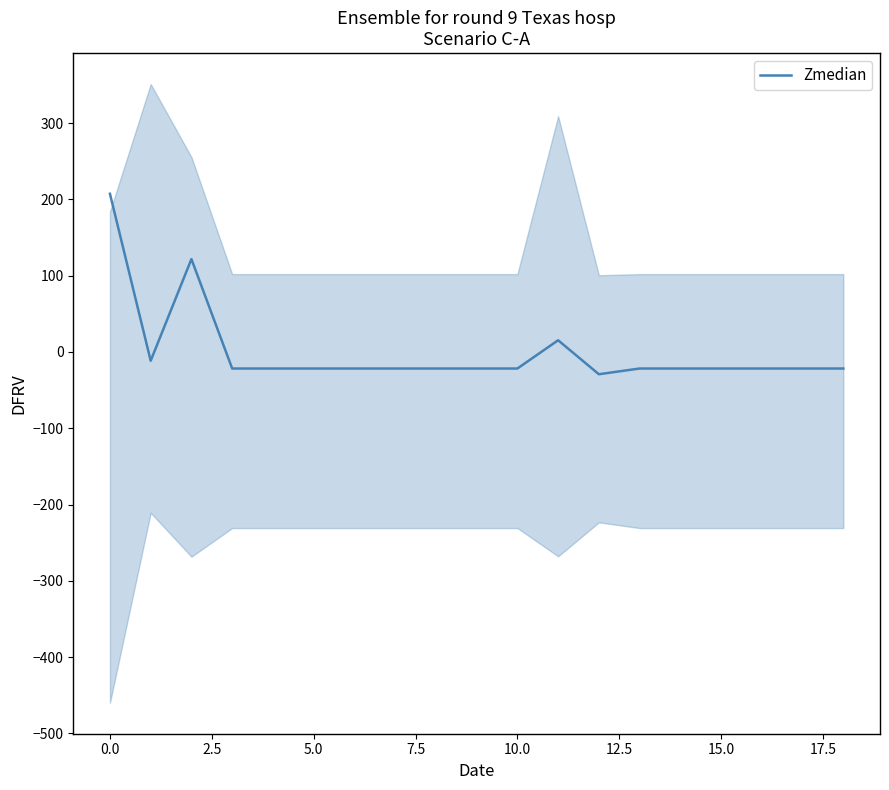

What is the label of the 12th point from the left?

11